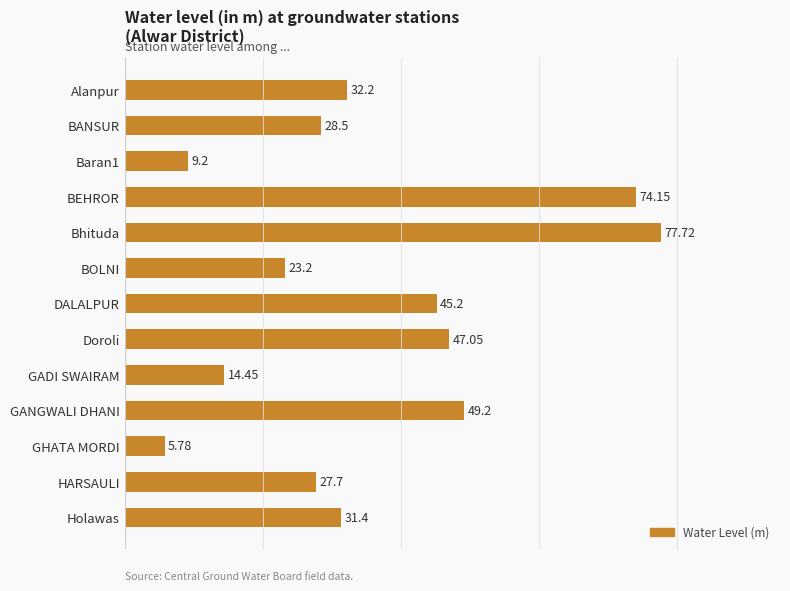

List the labels in order of value, largest first.

Bhituda, BEHROR, GANGWALI DHANI, Doroli, DALALPUR, Alanpur, Holawas, BANSUR, HARSAULI, BOLNI, GADI SWAIRAM, Baran1, GHATA MORDI